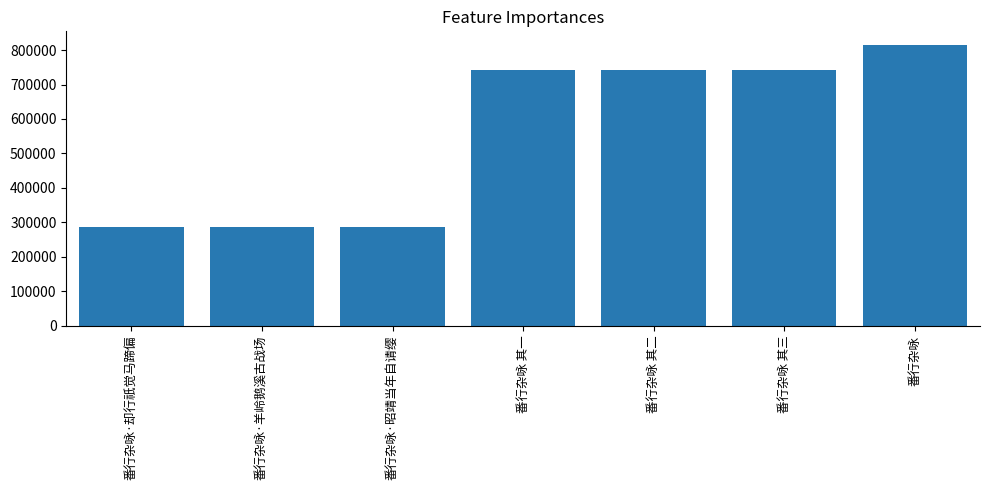

What is the approximate value at 番行杂咏 其三?

741848